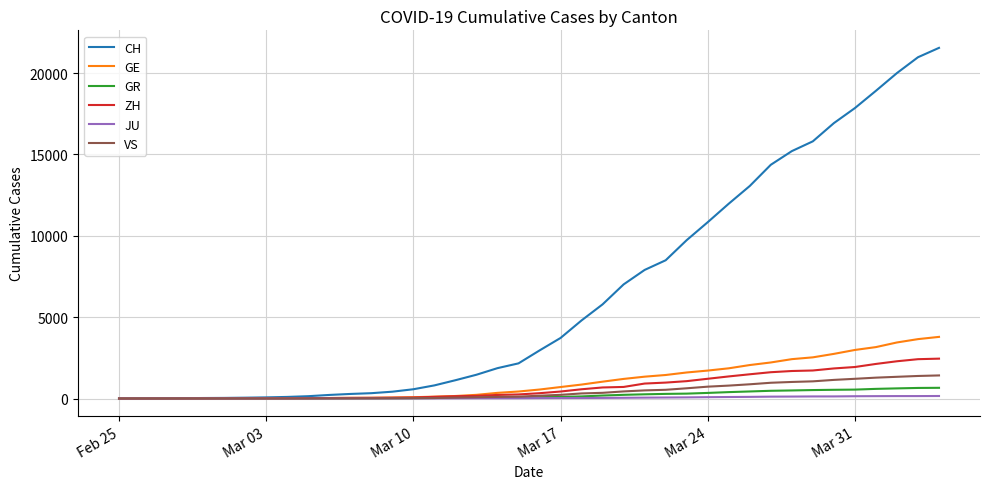

Which series has the largest total across all categories?

CH